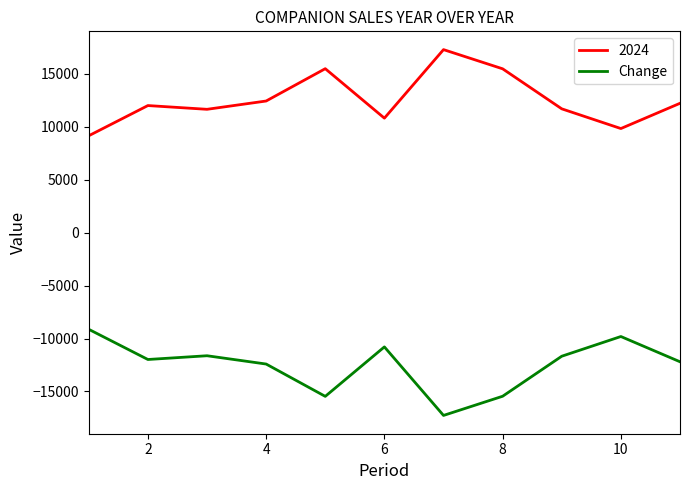

List the series in order of their overall mean, highest first.

2024, Change